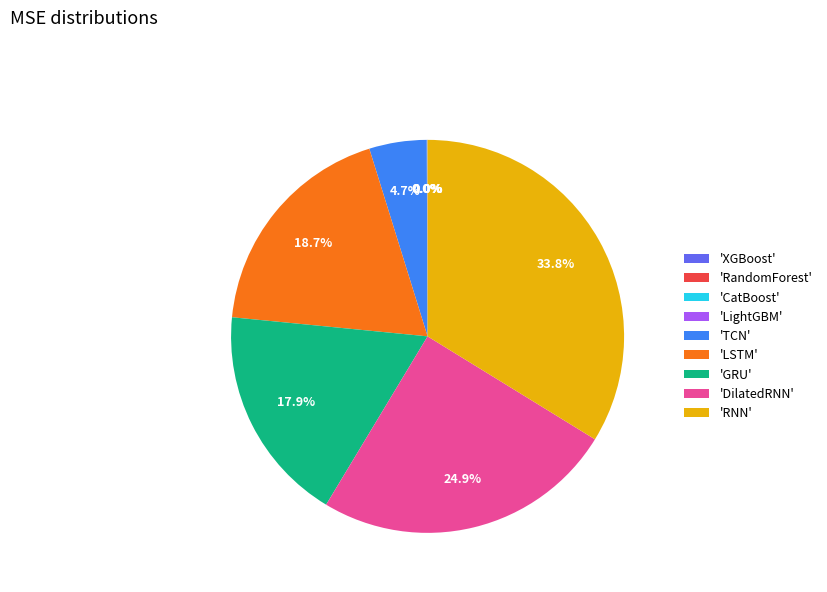

What portion of the pie excludes 'GRU'?

82.1%